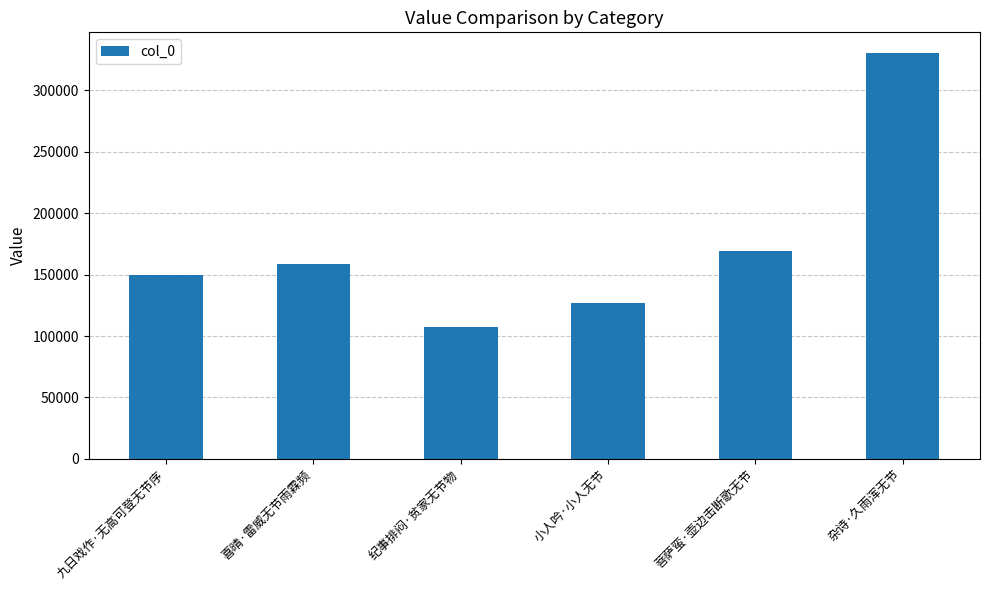

What position from the left is 杂诗·久雨浑无节?

6